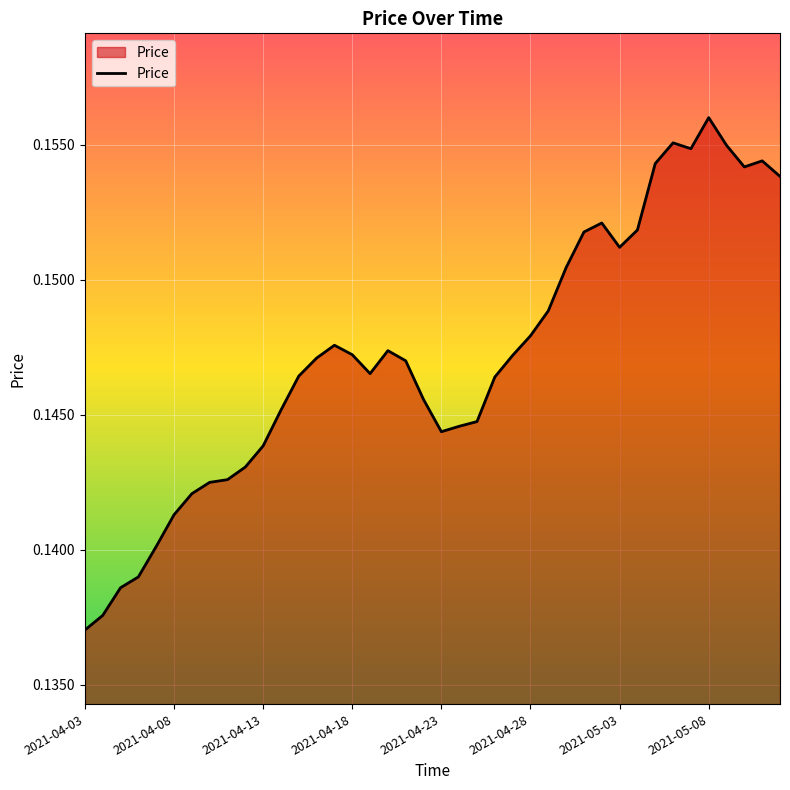

How many lines are shown in the chart?

1